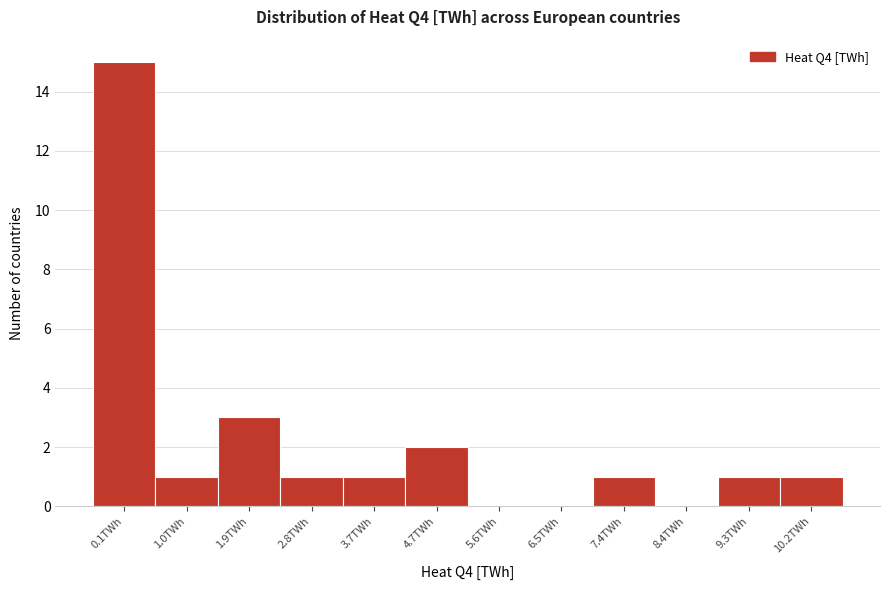

Reading right to left, what are all the values shown in this chart?

10.2TWh=1	9.3TWh=1	8.4TWh=0	7.4TWh=1	6.5TWh=0	5.6TWh=0	4.7TWh=2	3.7TWh=1	2.8TWh=1	1.9TWh=3	1.0TWh=1	0.1TWh=15